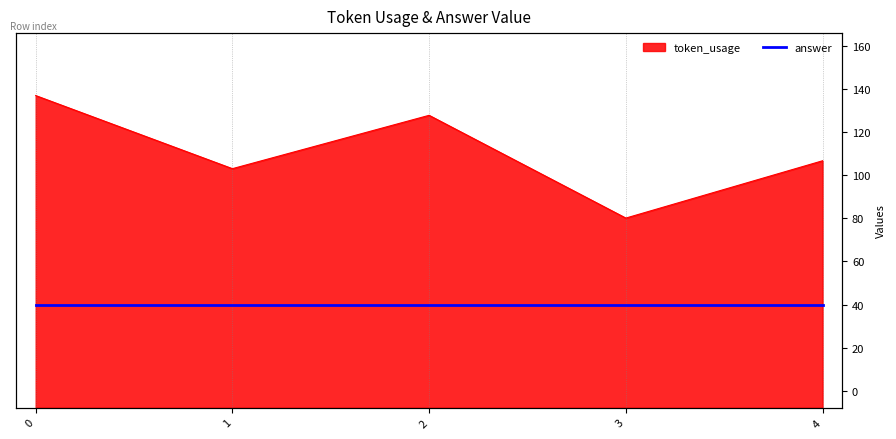

What is the change in value from 1 to 4?

+4